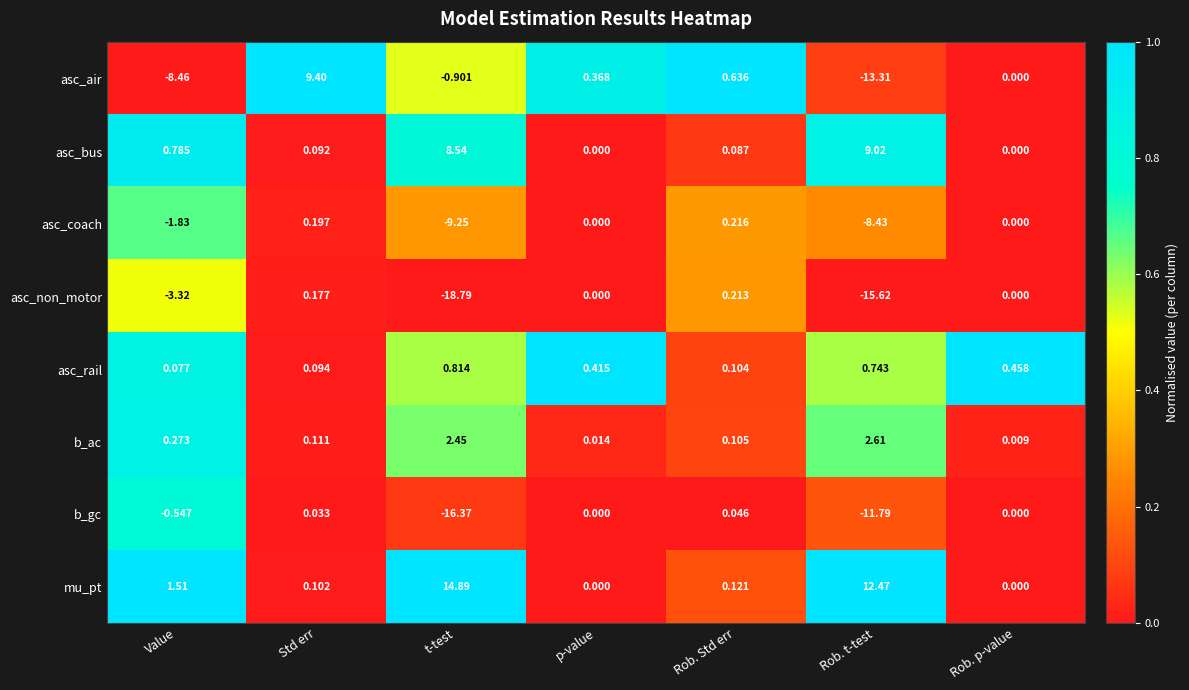

List the series in order of their peak value, lowest first.

b_gc, asc_non_motor, asc_coach, asc_rail, b_ac, asc_bus, asc_air, mu_pt